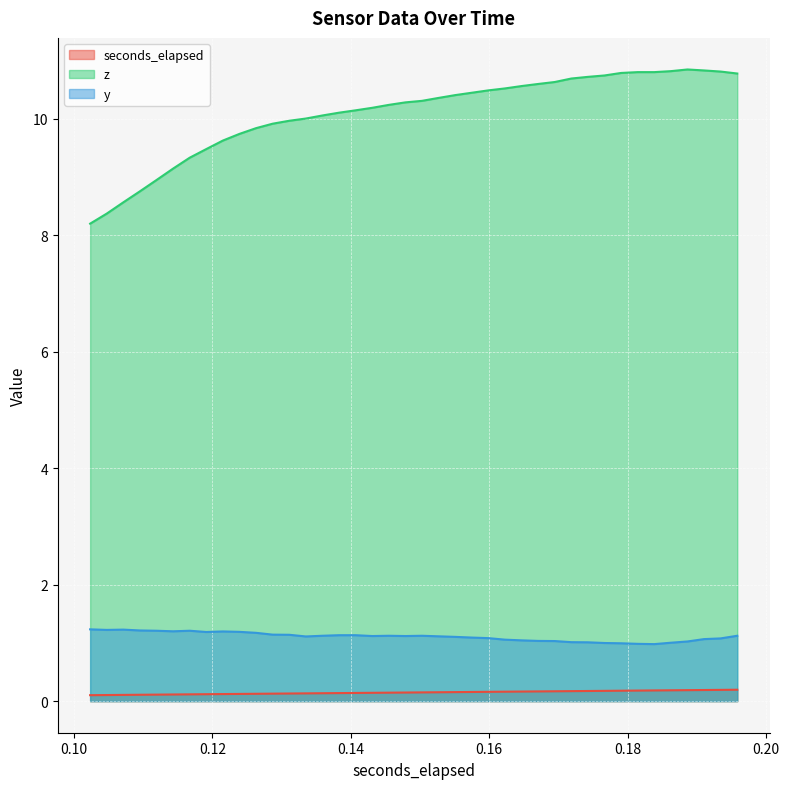

True or false: z and seconds_elapsed cross at least once.

False